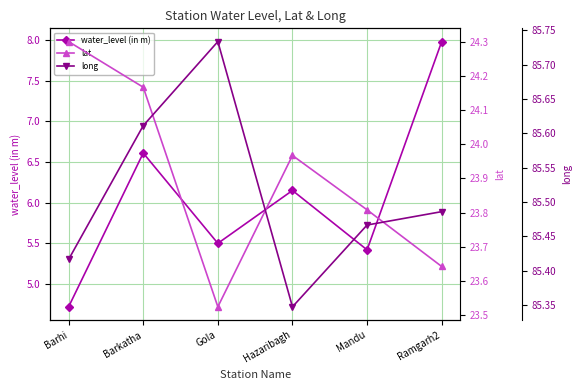

Which series changed the most between Barkatha and Ramgarh2?

water_level (in m)